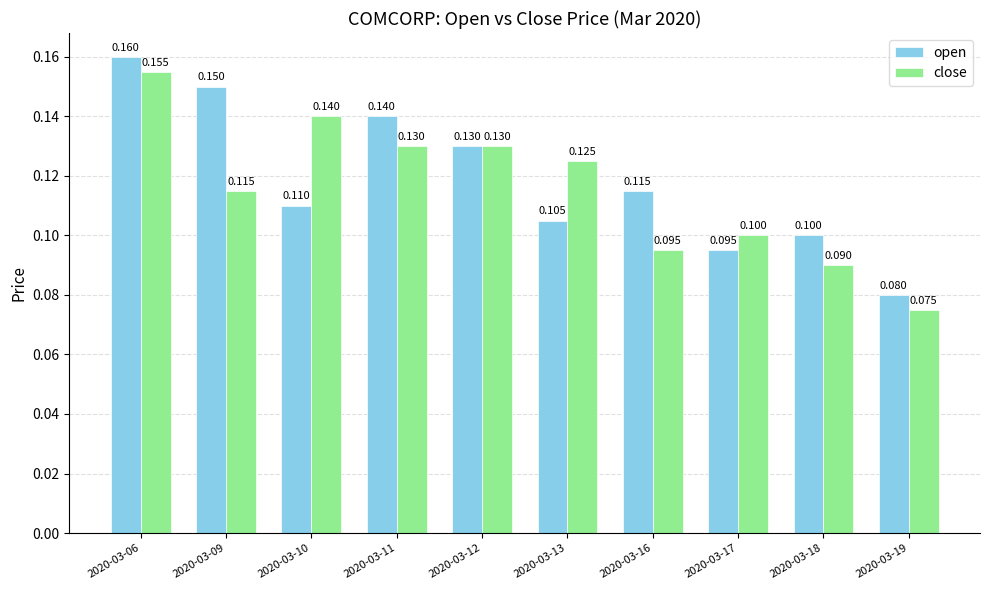

List the series in order of their peak value, lowest first.

close, open